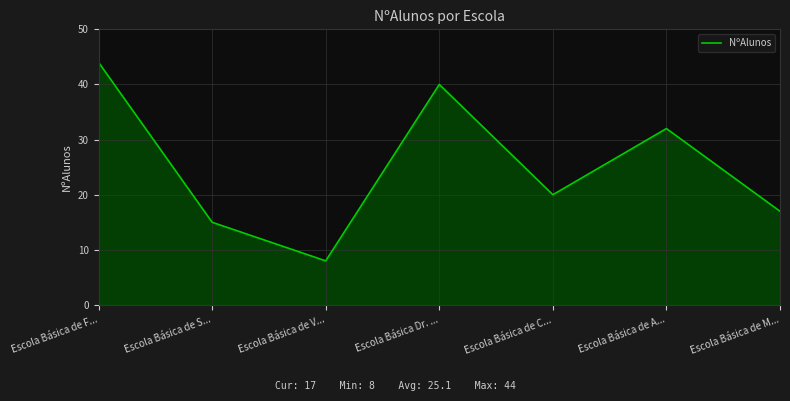

Where is the first local minimum?

Escola Básica de V...